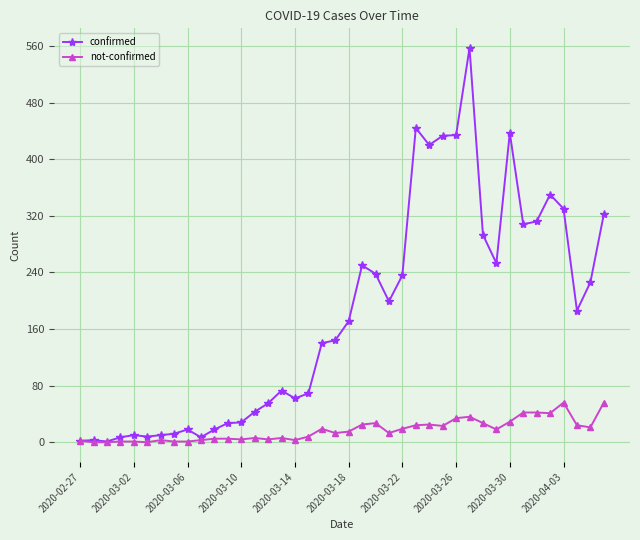

What is the highest value of the not-confirmed series?

56